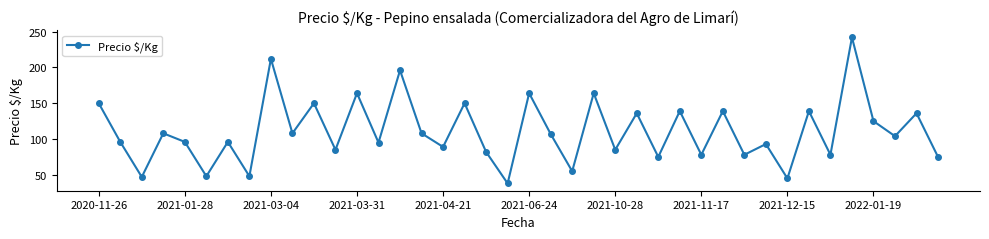

What is the value of the 14th point from the left?

95